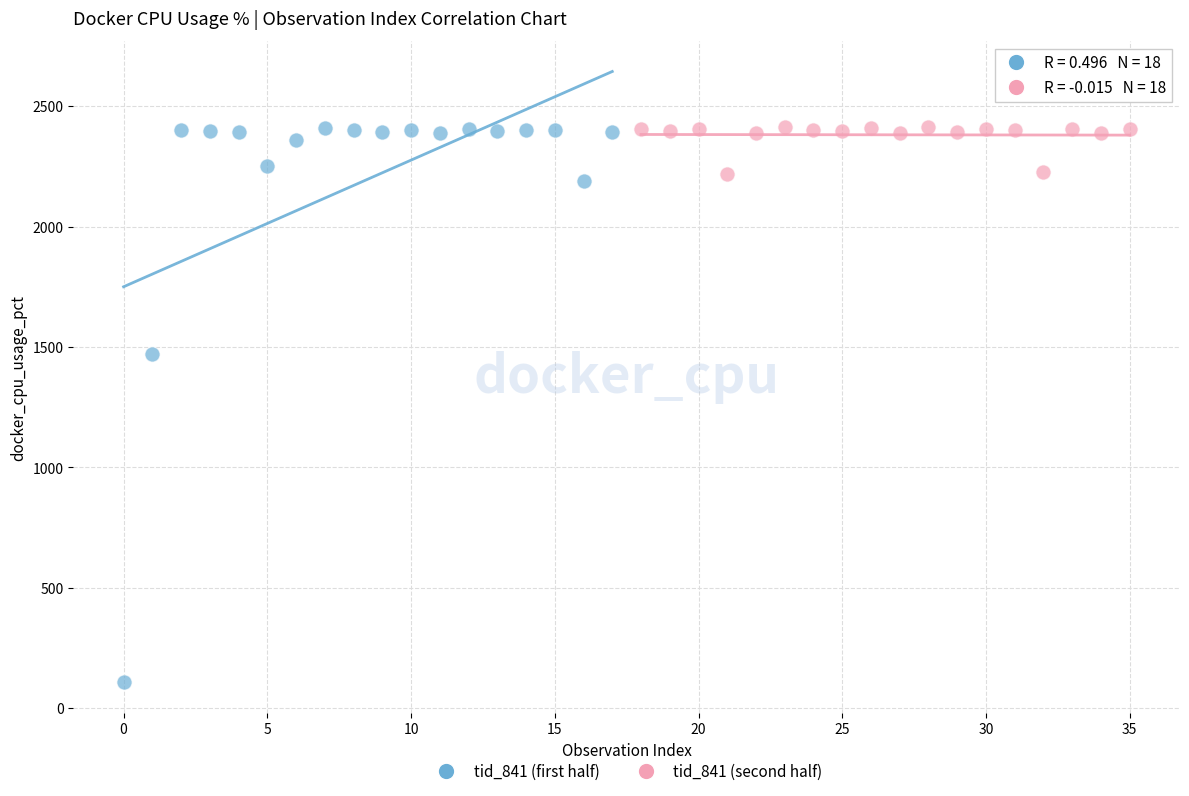

Which series has the widest spread of Y values?

tid_841 (first half)